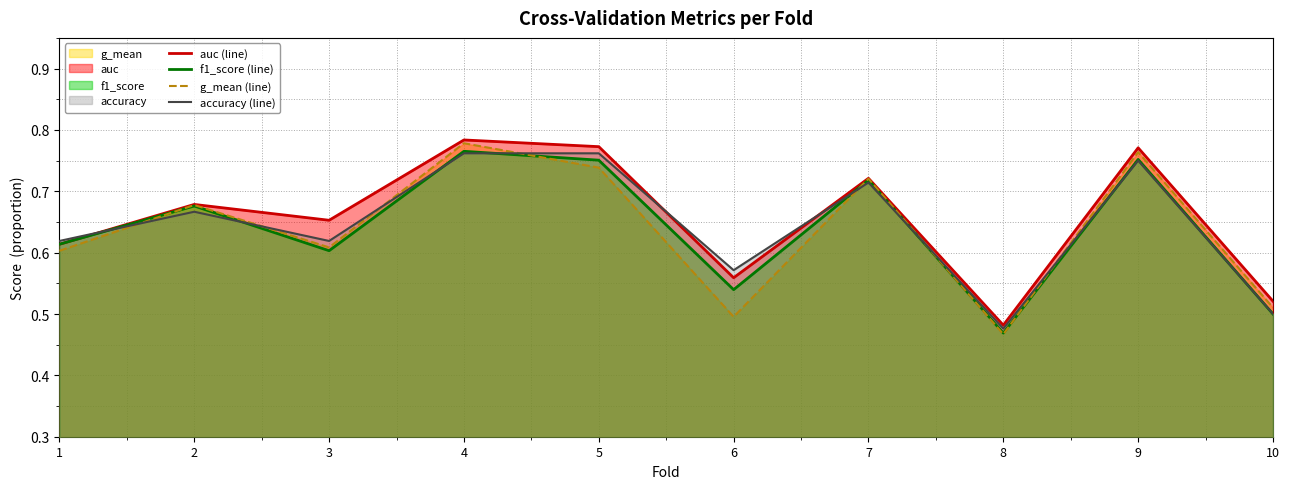

Is it true that auc (line) equals 0.7 at 7?

True